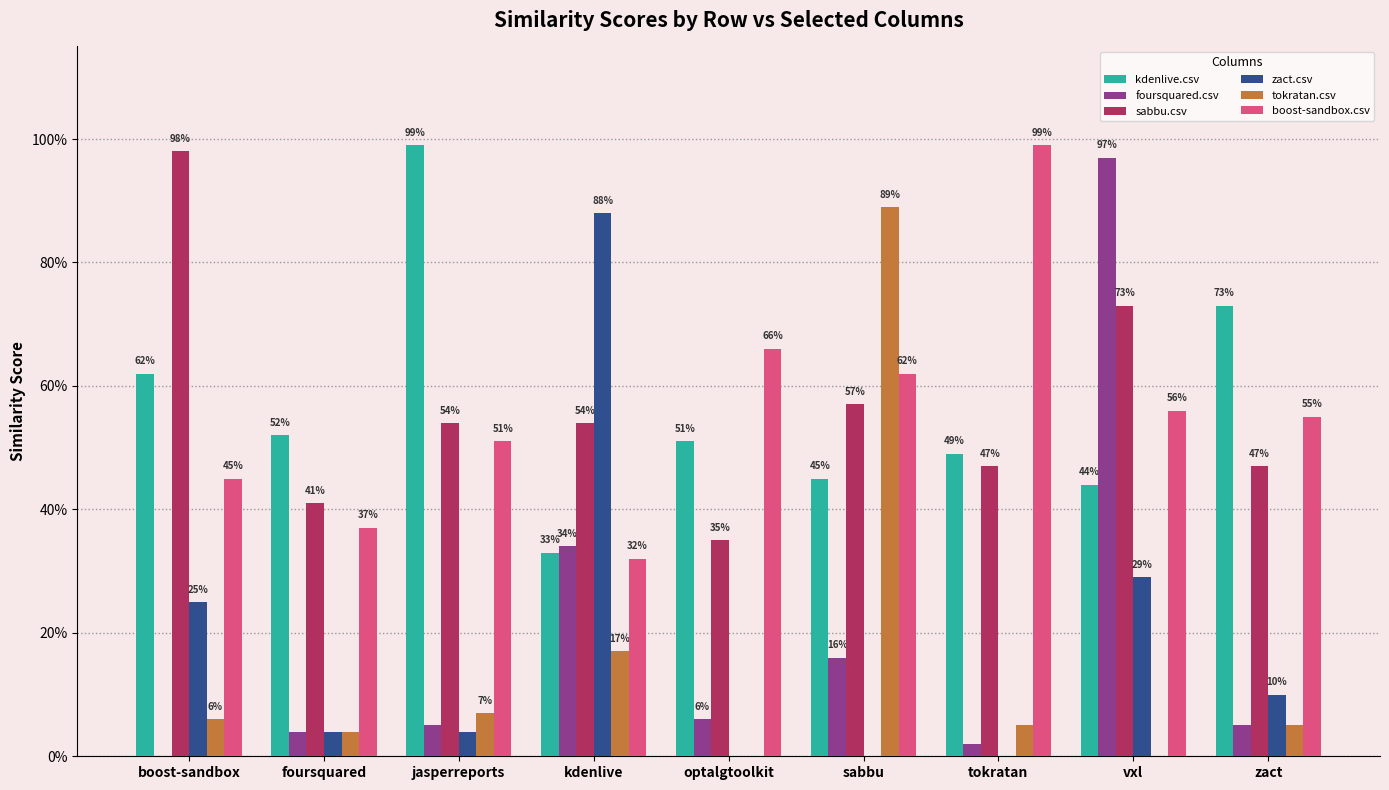

What is the approximate value of sabbu.csv at vxl?

0.7